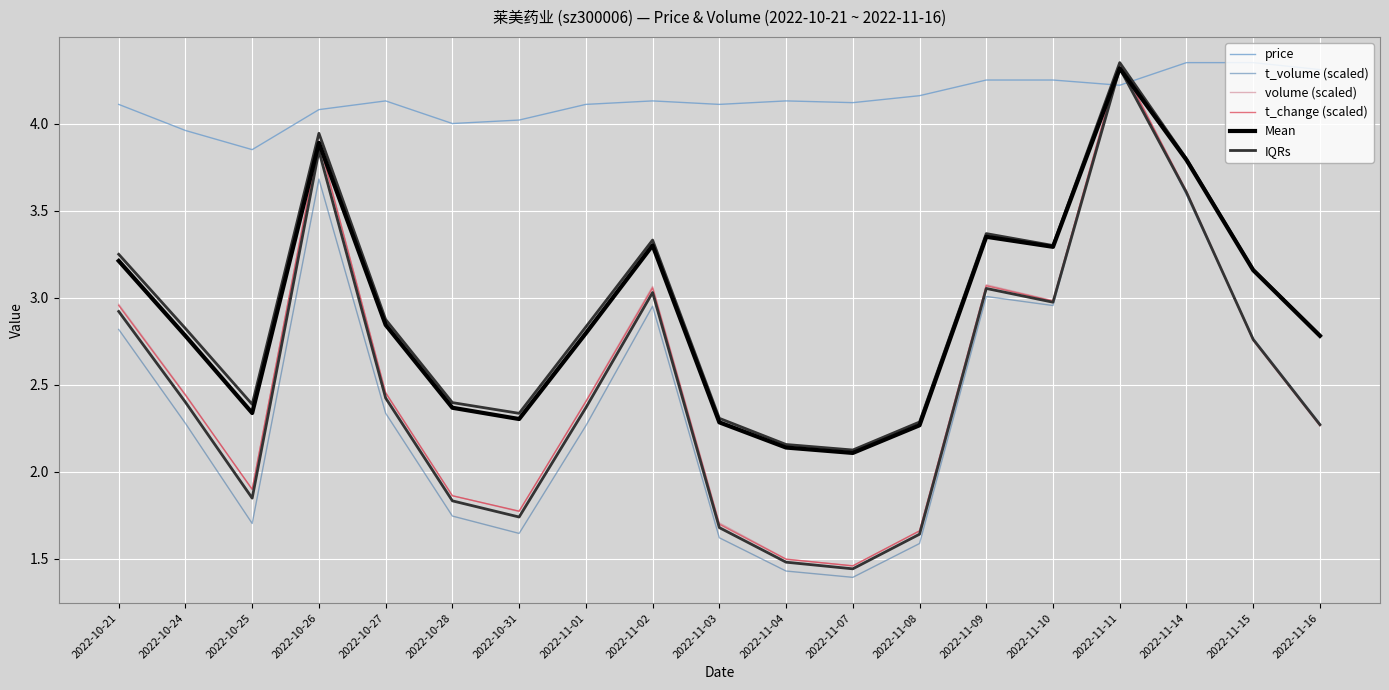

What is the spread (max minus min) of values at 2022-10-27?

1.8